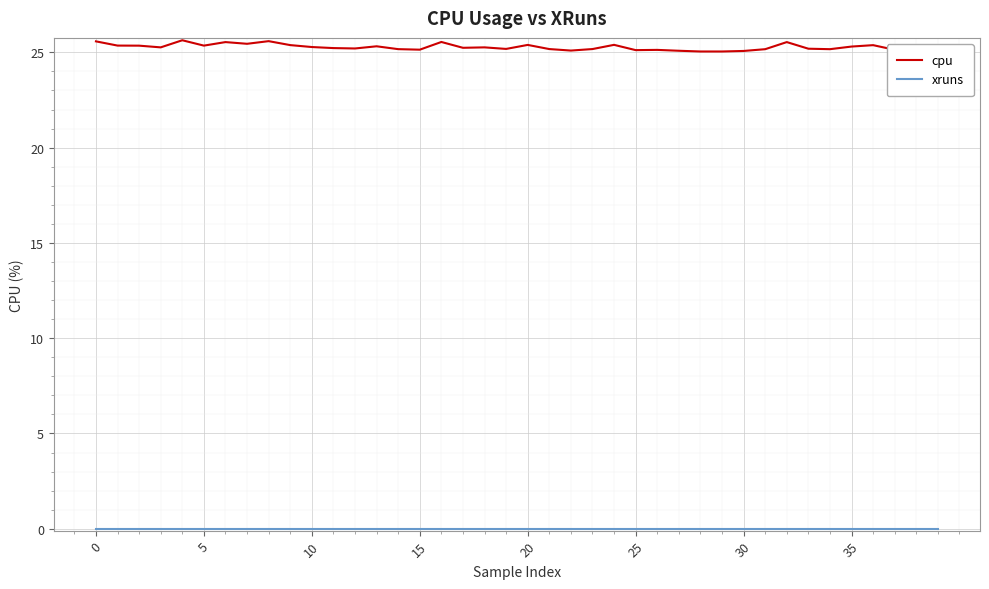

The value of xruns at 30 is 0.0. True or false?

True